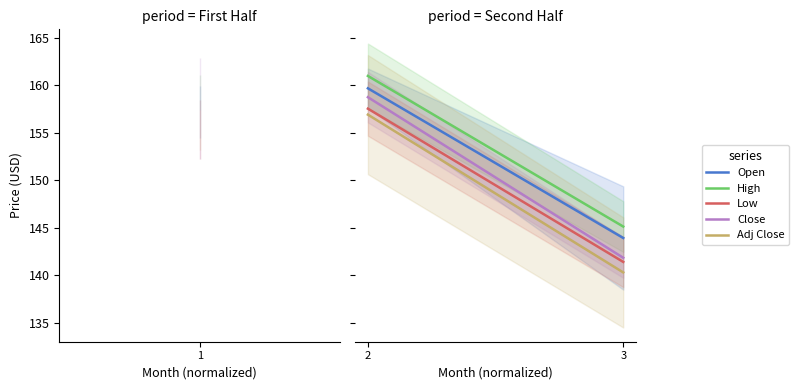

Between 2 and 3, which is larger?

2